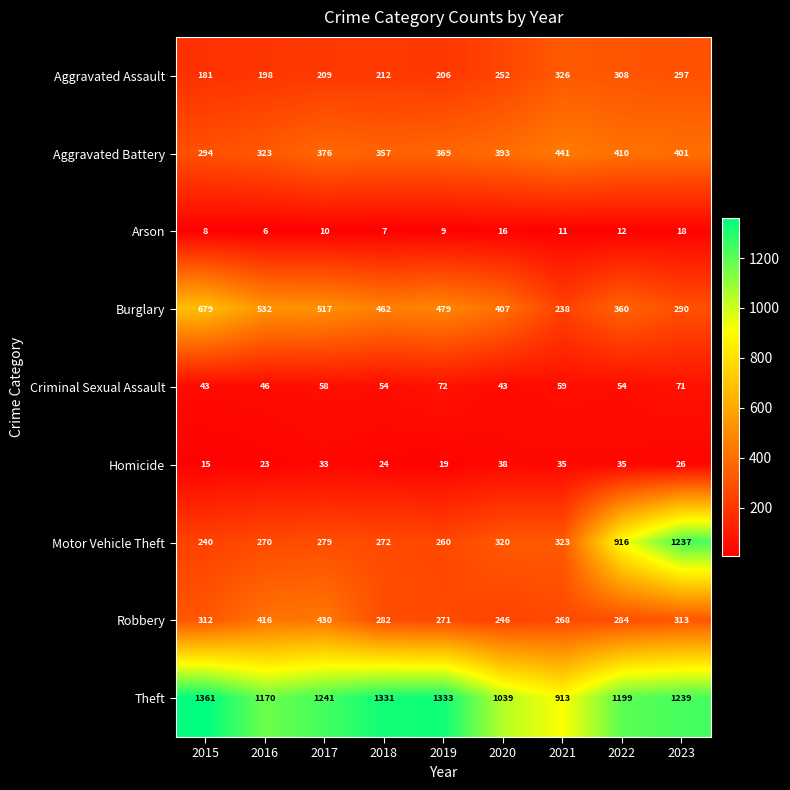

Between 2017 and 2023, which series saw the biggest shift?

Motor Vehicle Theft